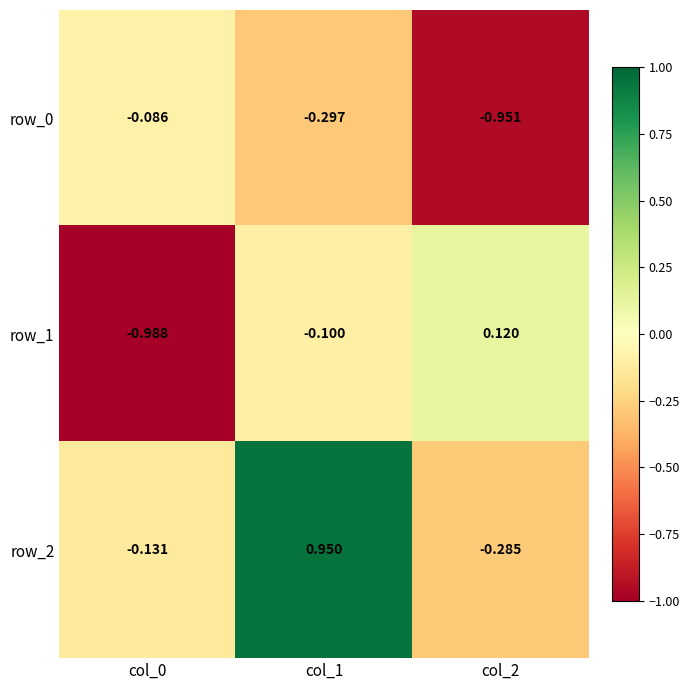

Reading right to left, transcribe all the data shown in this chart.

row_0: col_2=-1.0	col_1=-0.3	col_0=-0.1
row_1: col_2=0.1	col_1=-0.1	col_0=-1.0
row_2: col_2=-0.3	col_1=0.9	col_0=-0.1